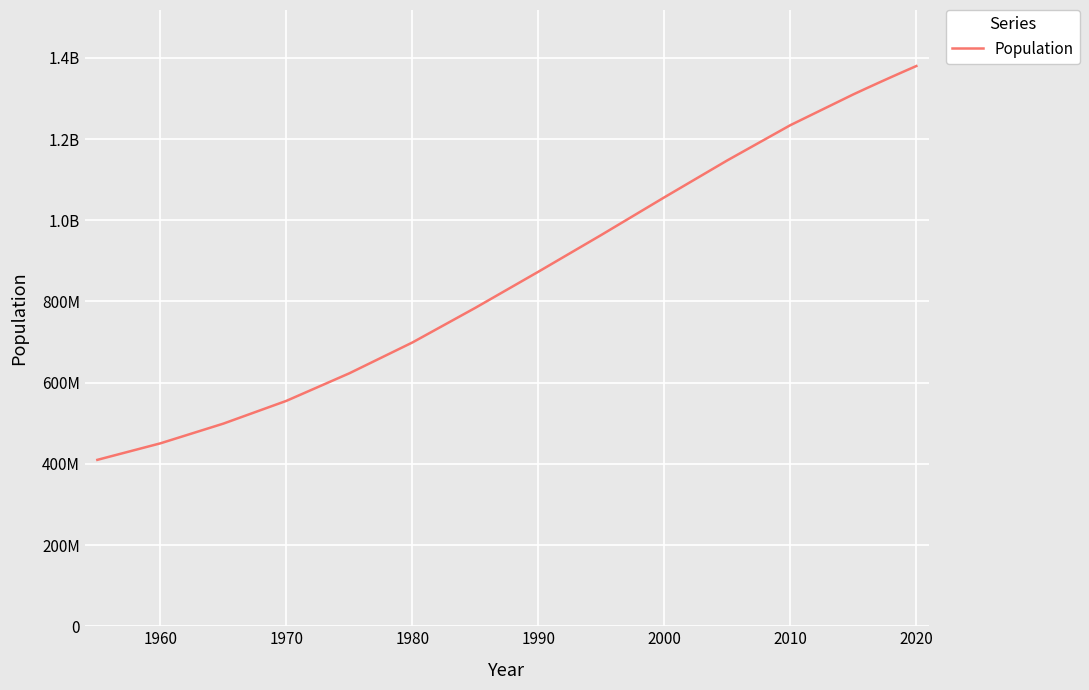

What is the difference between the maximum and minimum values?

970123790